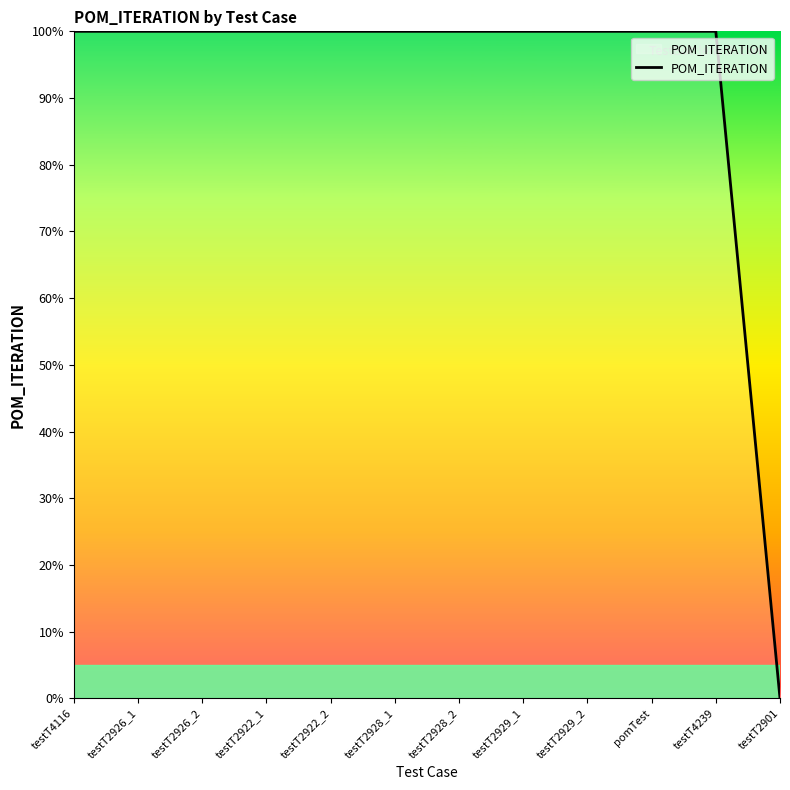

What is the label of the 6th point from the right?

testT2928_2